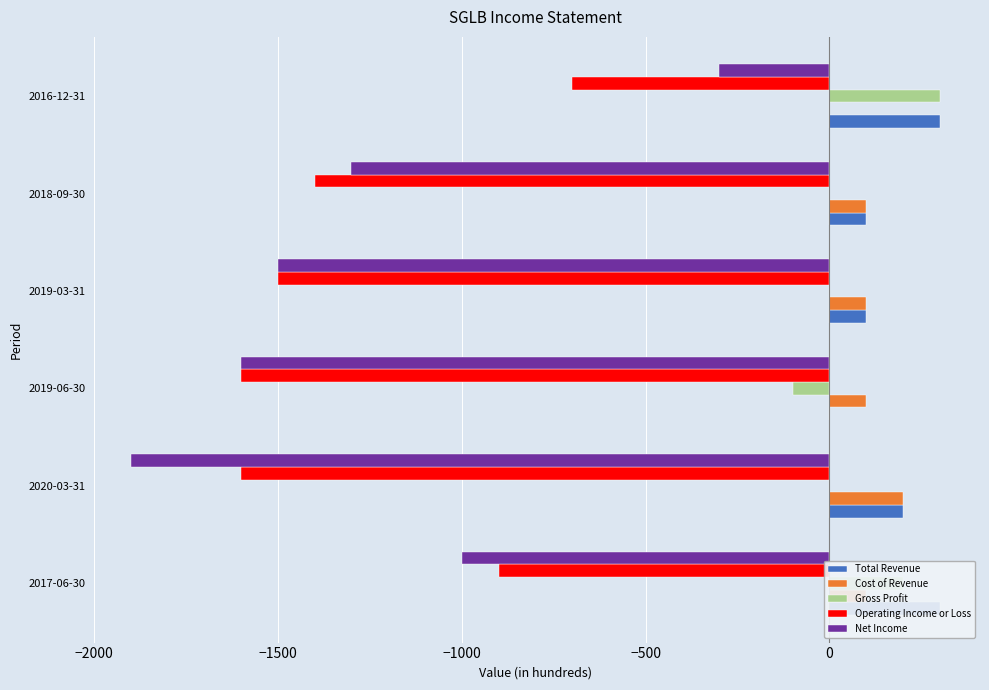

What is the difference between the maximum and minimum values in the Operating Income or Loss series?

900